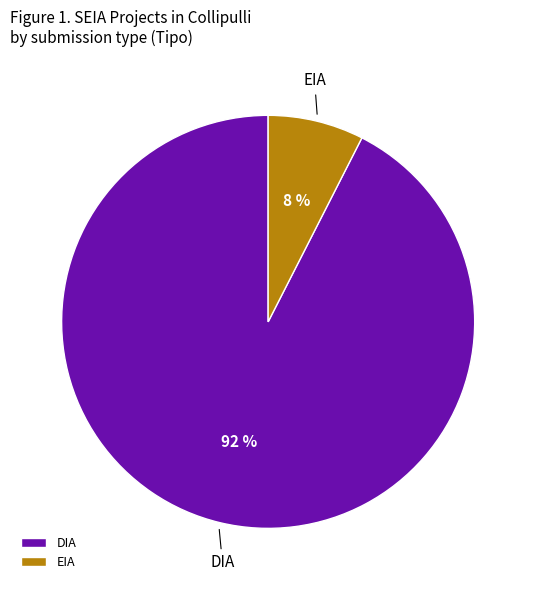

Rank the categories by value from lowest to highest.

EIA, DIA